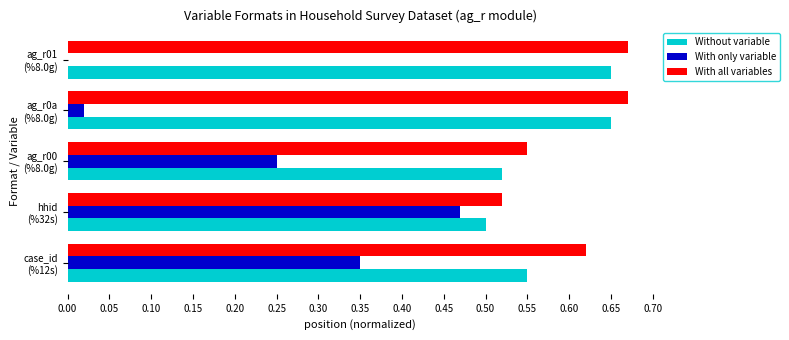

Which series has the largest total across all categories?

With all variables